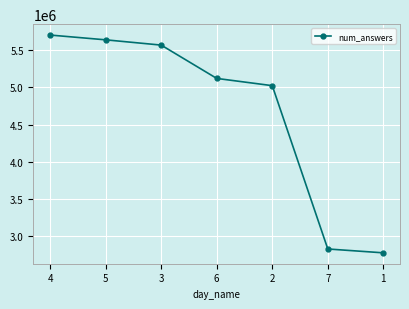

Which has a higher value, 7 or 3?

3